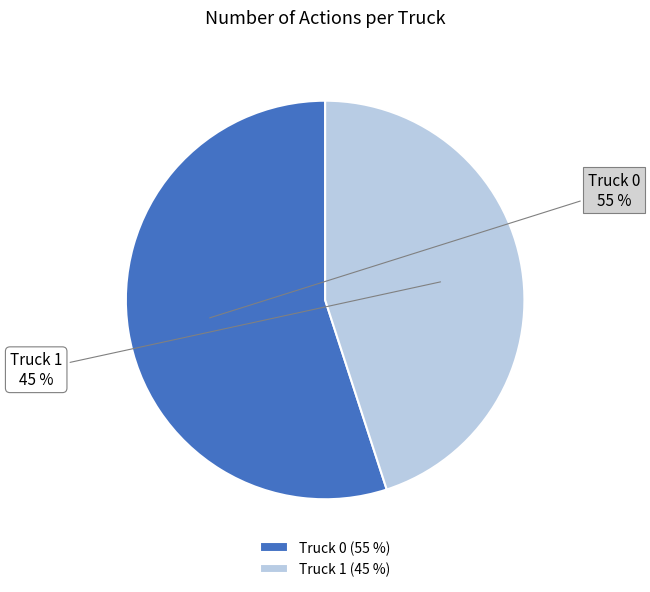

What percentage is the Truck 0 slice, to the nearest percent?

55%